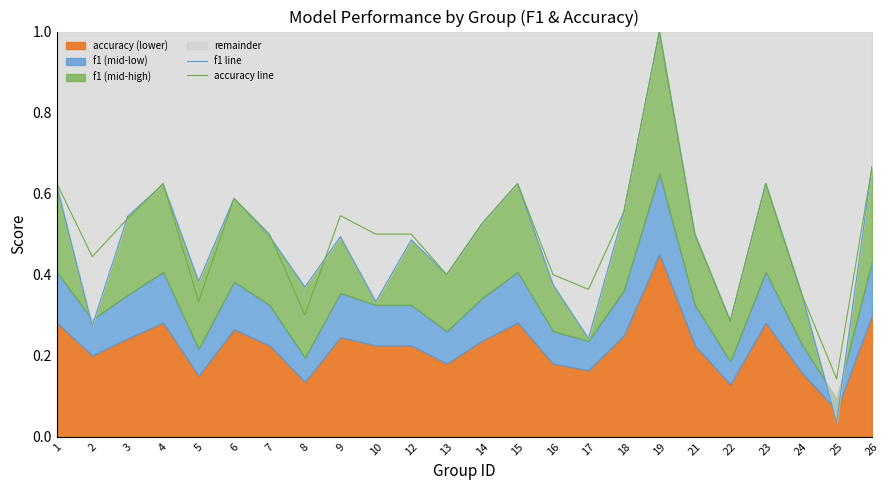

Does the chart display data point markers on the line(s)?

No